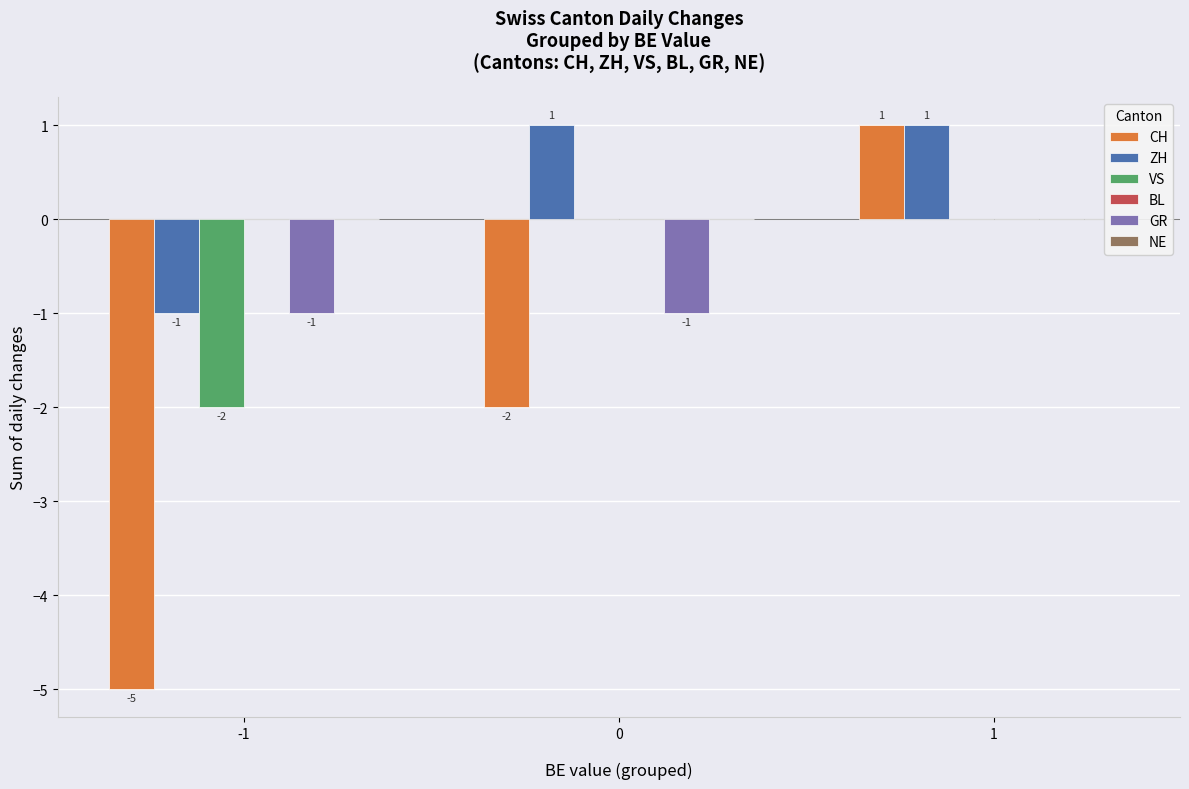

How many CH values are between -5 and 1?

3